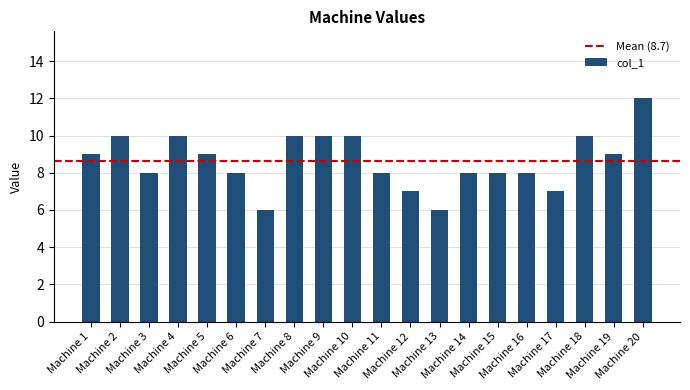

The value at Machine 15 is 8. True or false?

True